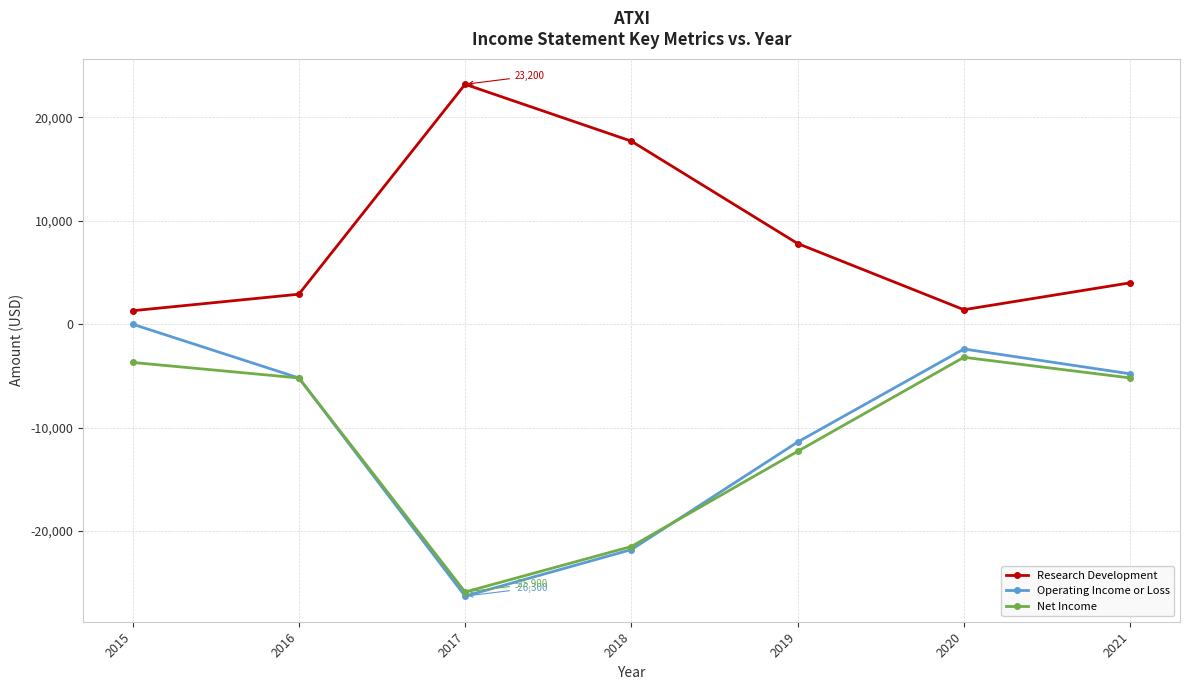

Rank the series by their maximum value, from highest to lowest.

Research Development, Operating Income or Loss, Net Income